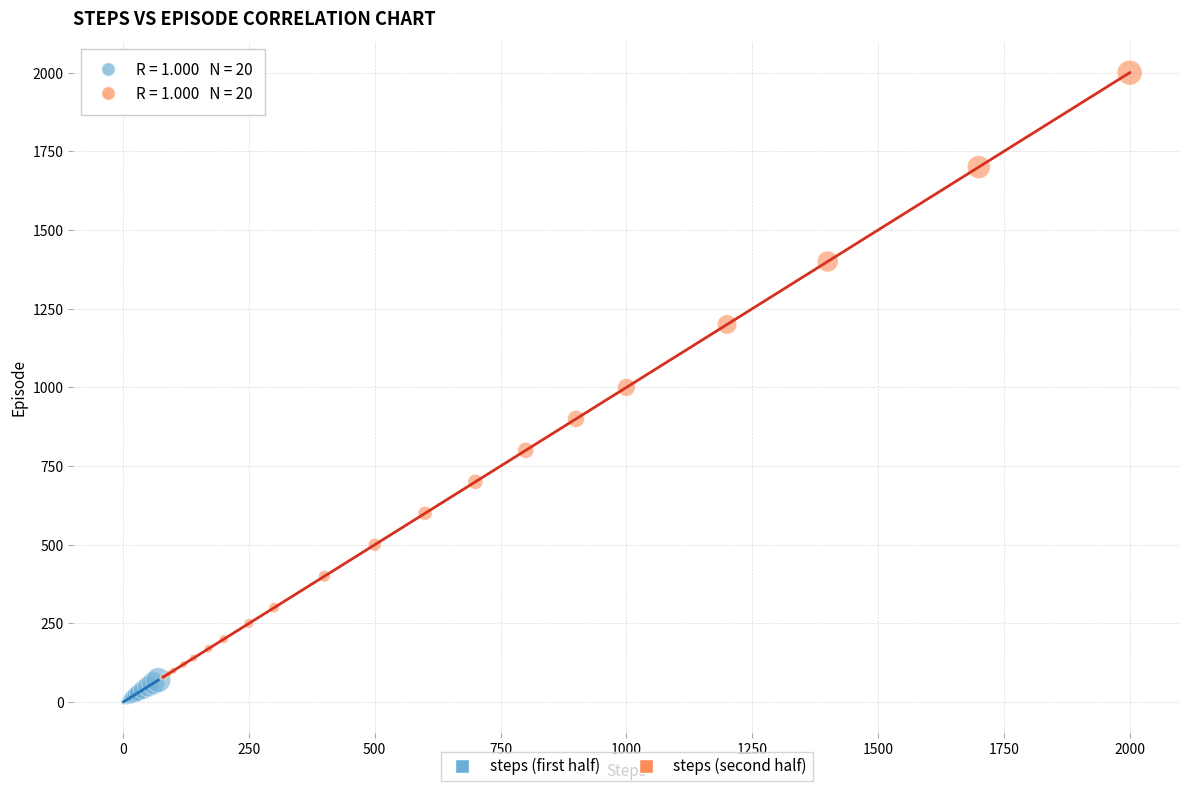

Which series has the widest spread of Y values?

steps (second half)